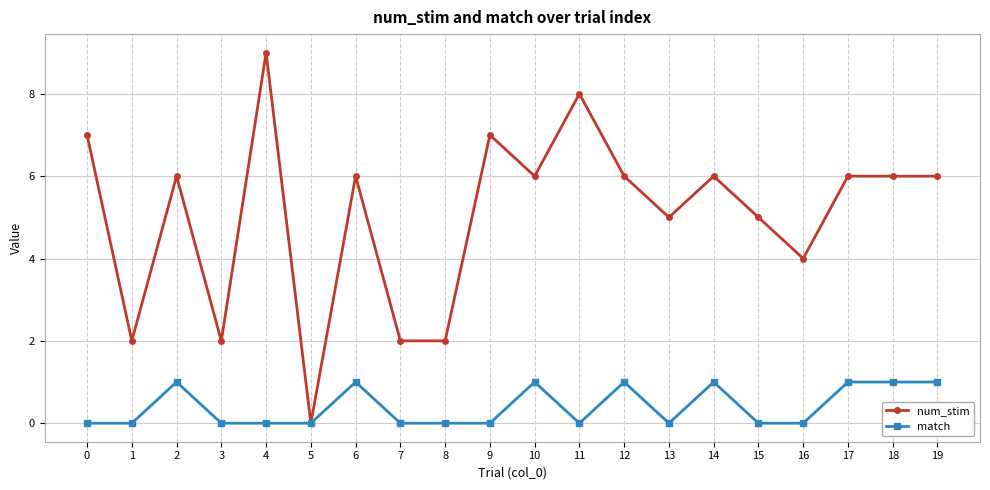

Where is the first local maximum for match?

2